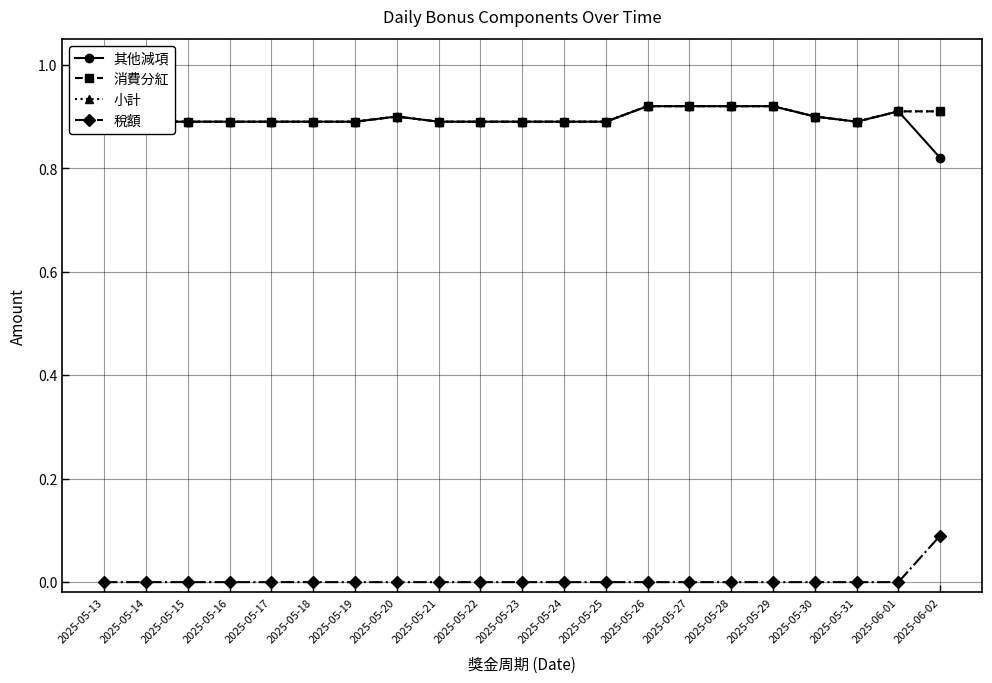

The 其他減項 series shows 0.9 at 2025-05-25. True or false?

True